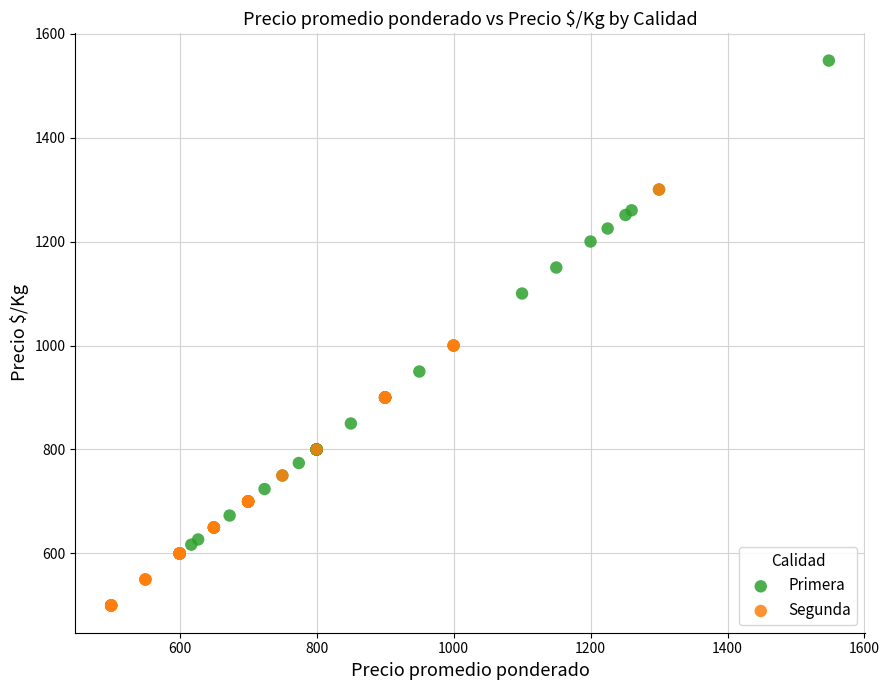

Which series reaches the maximum Y coordinate?

Primera